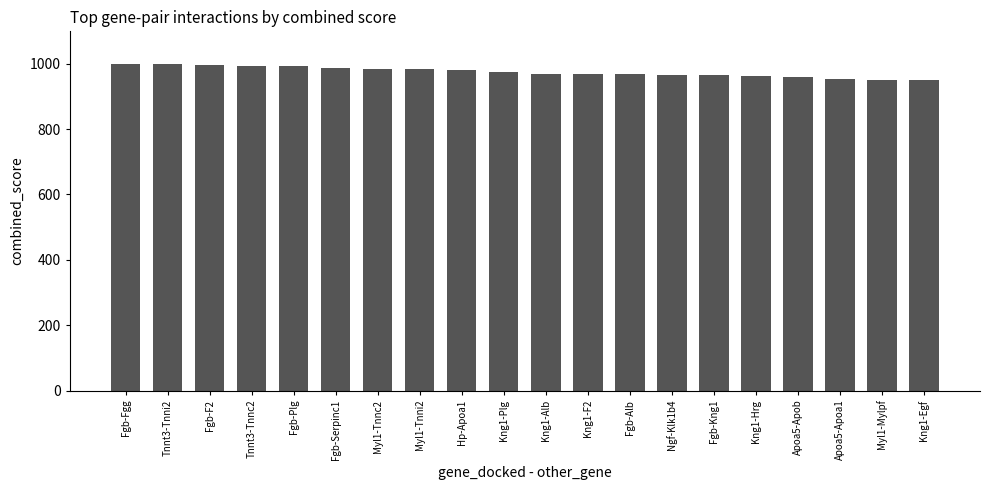

How many bars are there in total?

20